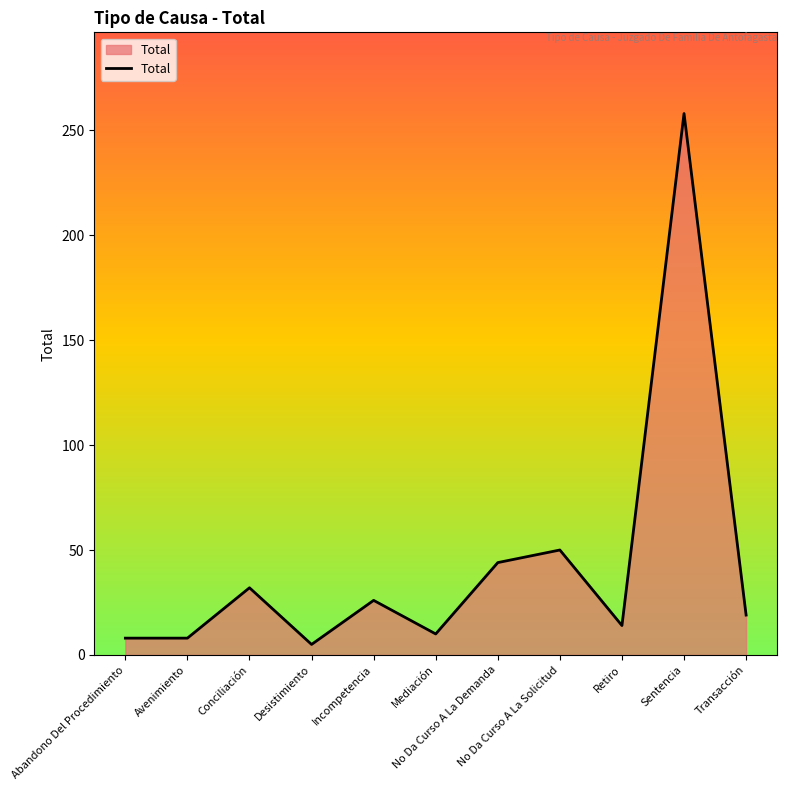

What is the difference between the maximum and minimum values?

253